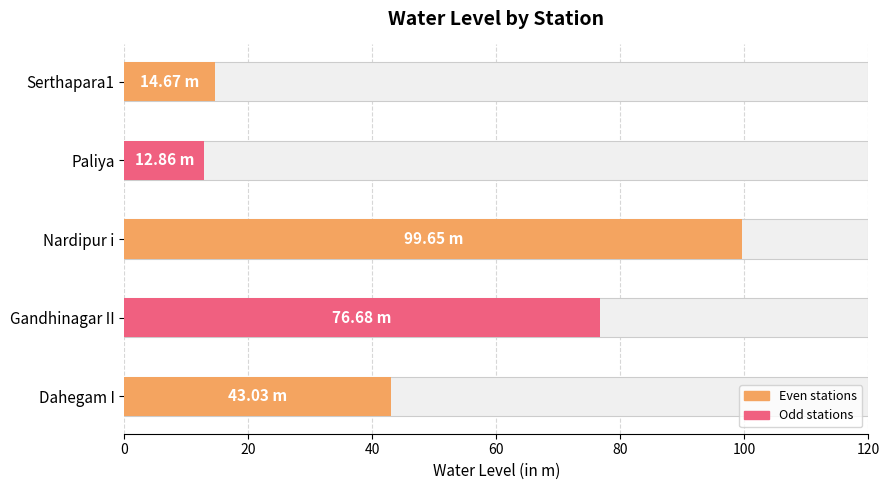

What is the difference between the maximum and minimum values?

86.8